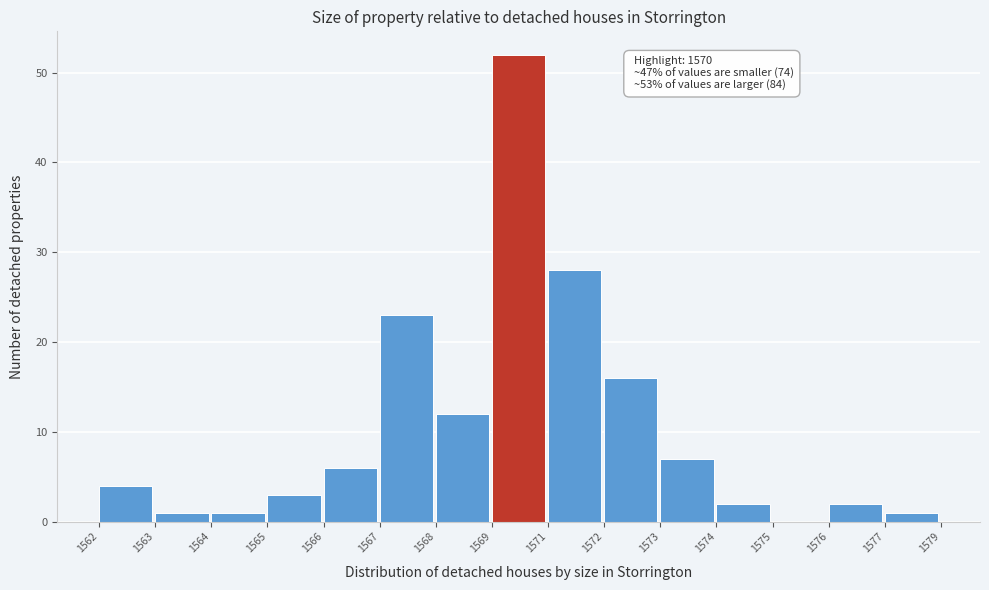

Reading right to left, extract all data points from this chart.

1577=1	1576=2	1575=0	1574=2	1573=7	1572=16	1571=28	1569=52	1568=12	1567=23	1566=6	1565=3	1564=1	1563=1	1562=4